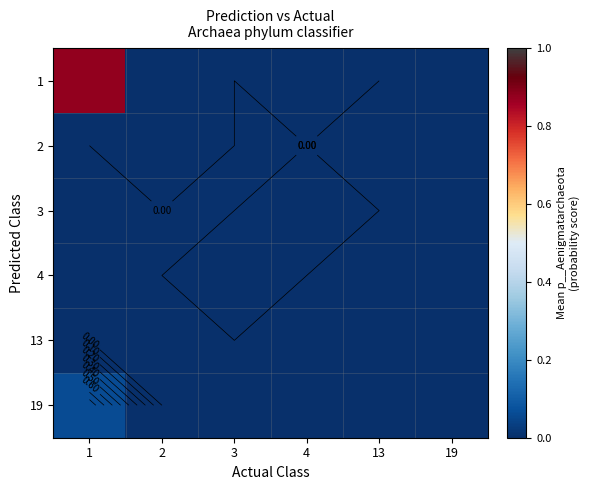

The 4 series shows -0.0 at 2. True or false?

False